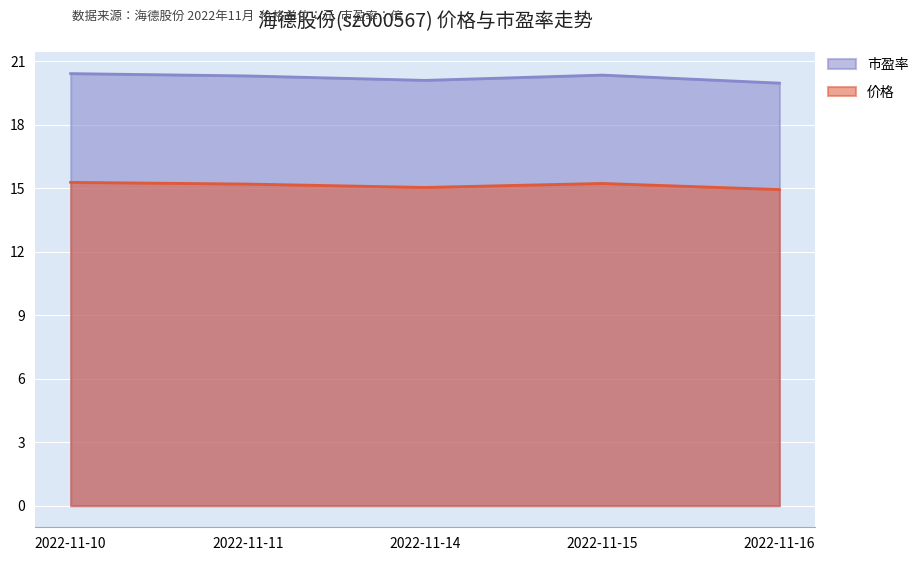

Reading left to right, list all the values displayed in this chart.

价格: 2022-11-10=15.3	2022-11-11=15.2	2022-11-14=15.0	2022-11-15=15.2	2022-11-16=14.9
市盈率: 2022-11-10=20.4	2022-11-11=20.3	2022-11-14=20.1	2022-11-15=20.4	2022-11-16=20.0